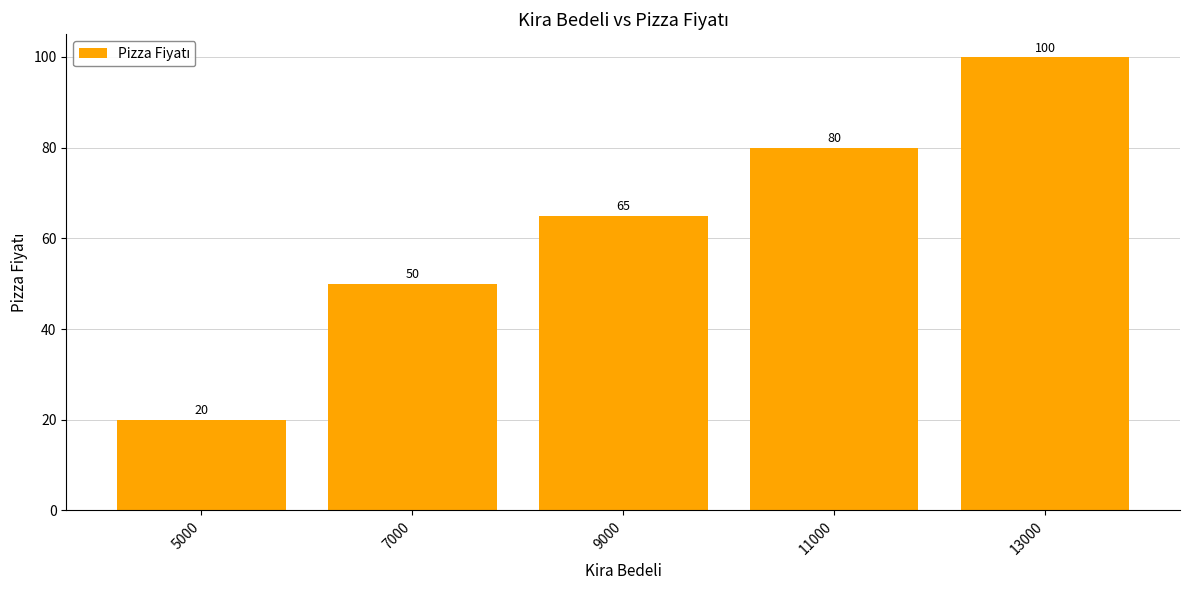

Rank the categories by value from highest to lowest.

13000, 11000, 9000, 7000, 5000